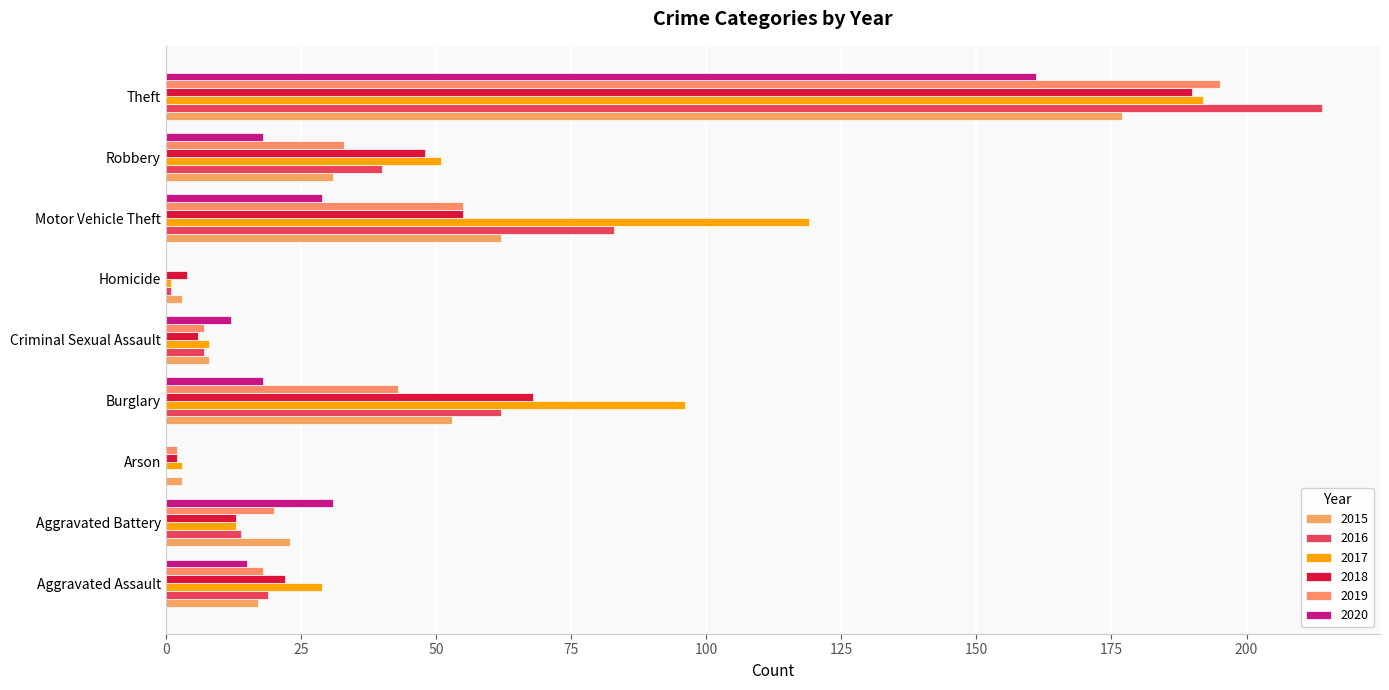

Where is 2020 nearest to the value 80?

Aggravated Battery